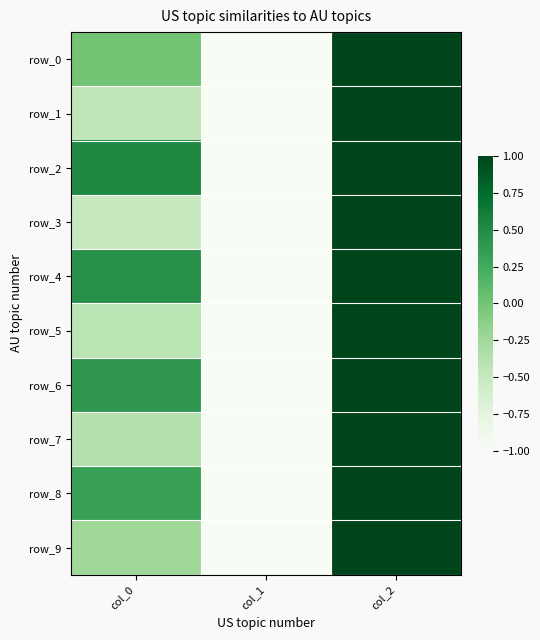

At how many categories does at least one series exceed 0?

2